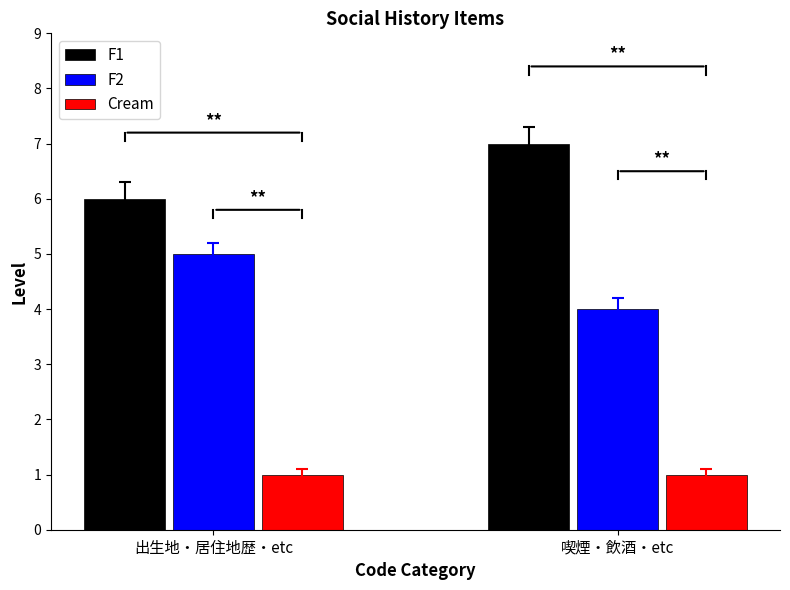

What is the spread (max minus min) of values at 喫煙・飲酒・etc?

6